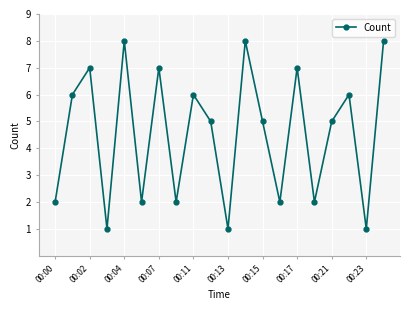

What is the maximum value shown in the chart?

8